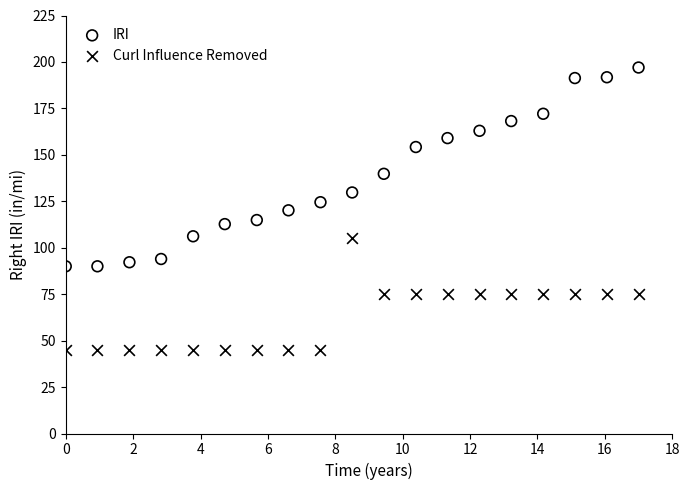

Which series contains the highest Y value?

IRI